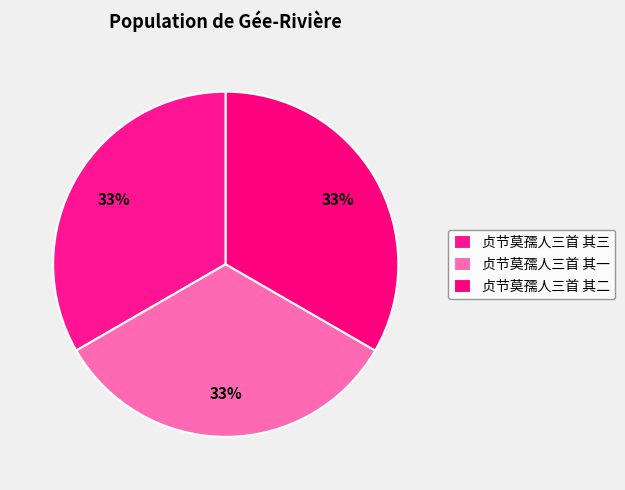

What portion of the pie excludes 贞节莫孺人三首 其一?

66.7%